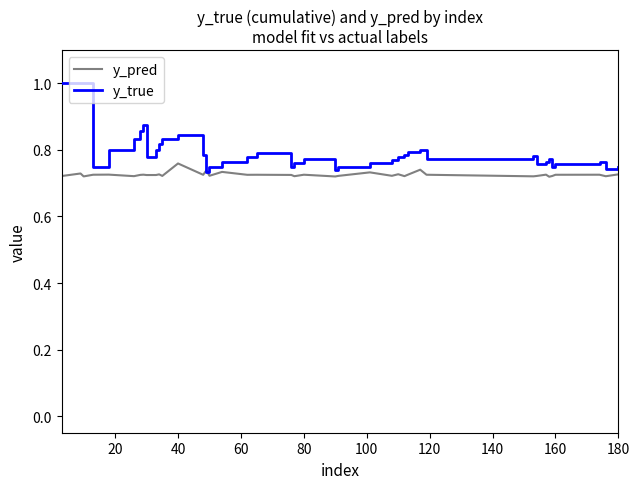

Which series has the largest total across all categories?

y_true